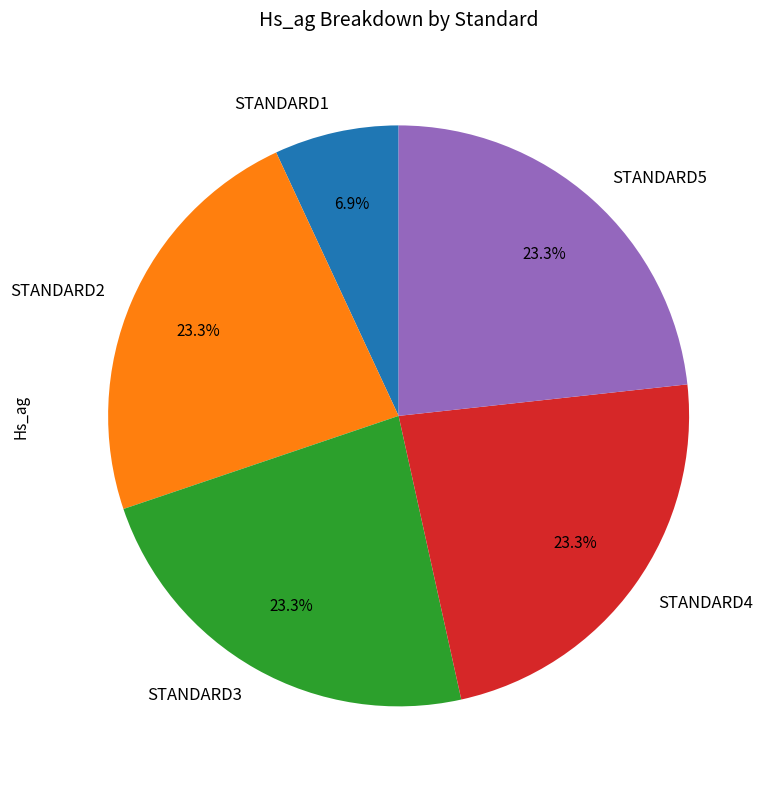

To the nearest percent, what percentage of the pie is STANDARD3?

23%